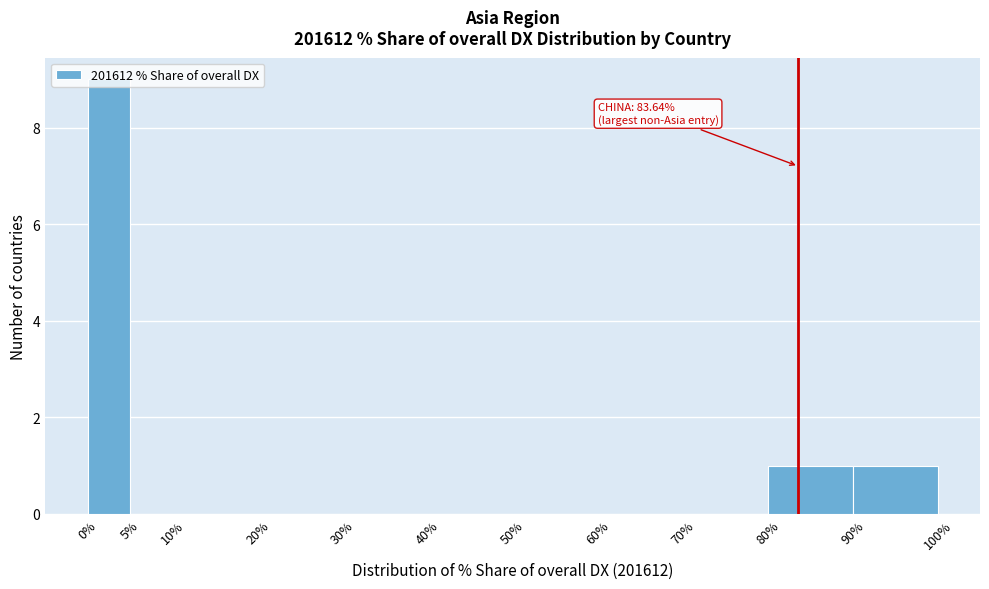

Which range on the x-axis has the tallest bar?

0% to 5%